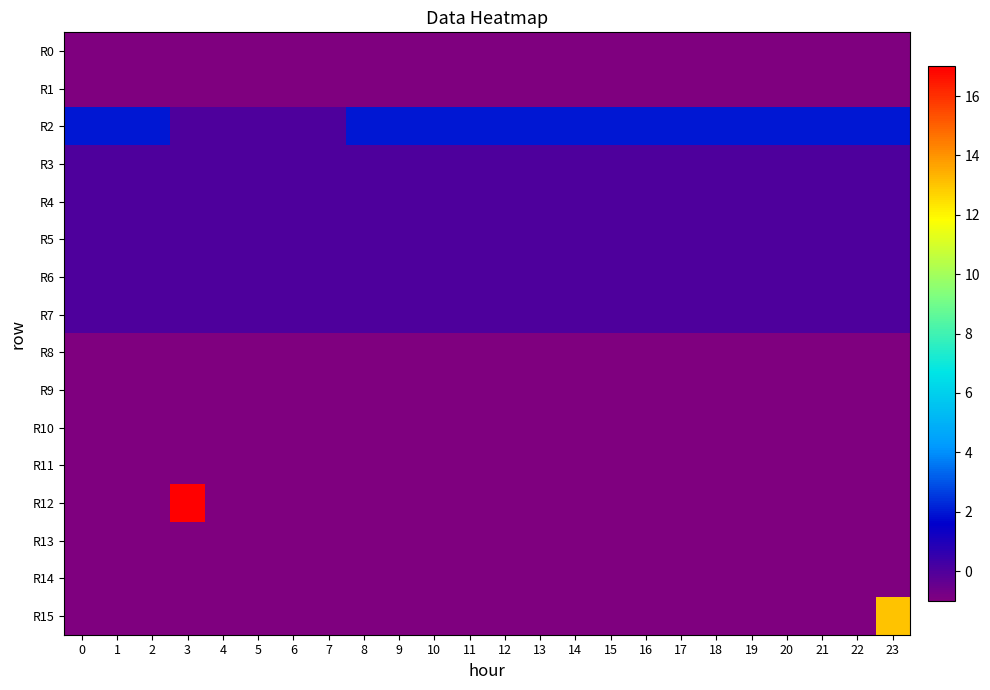

What is the spread (max minus min) of values at 11?

3